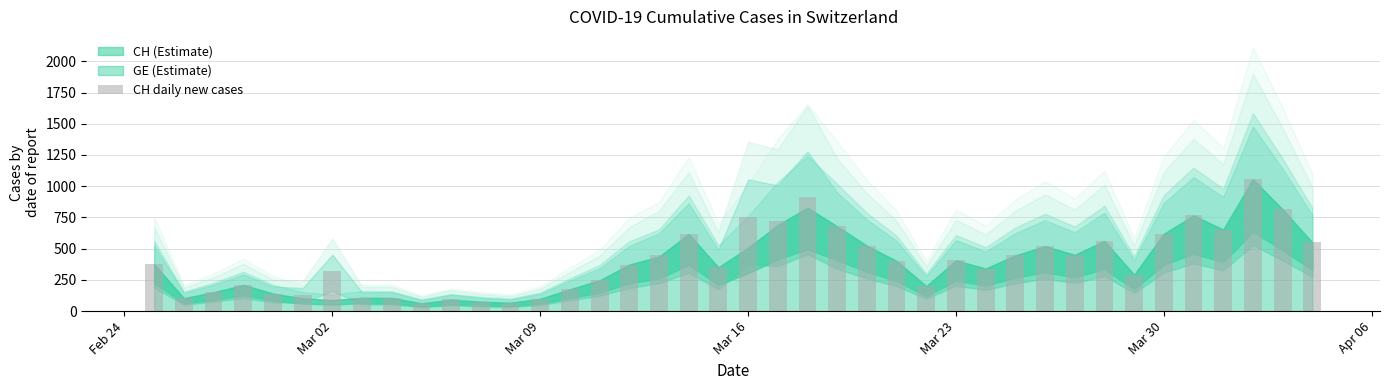

What is the sum of all values?

15926